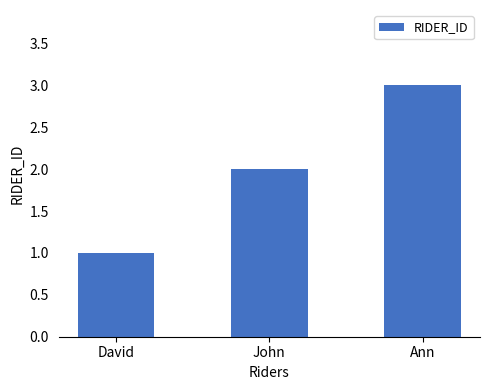

The chart shows a value of 1 at John. True or false?

False